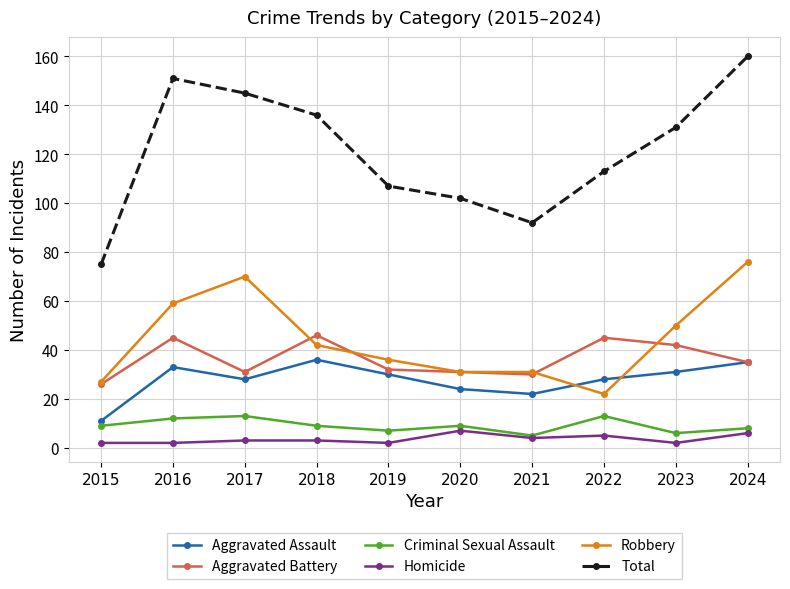

What is the total value across all series at 2021?

184